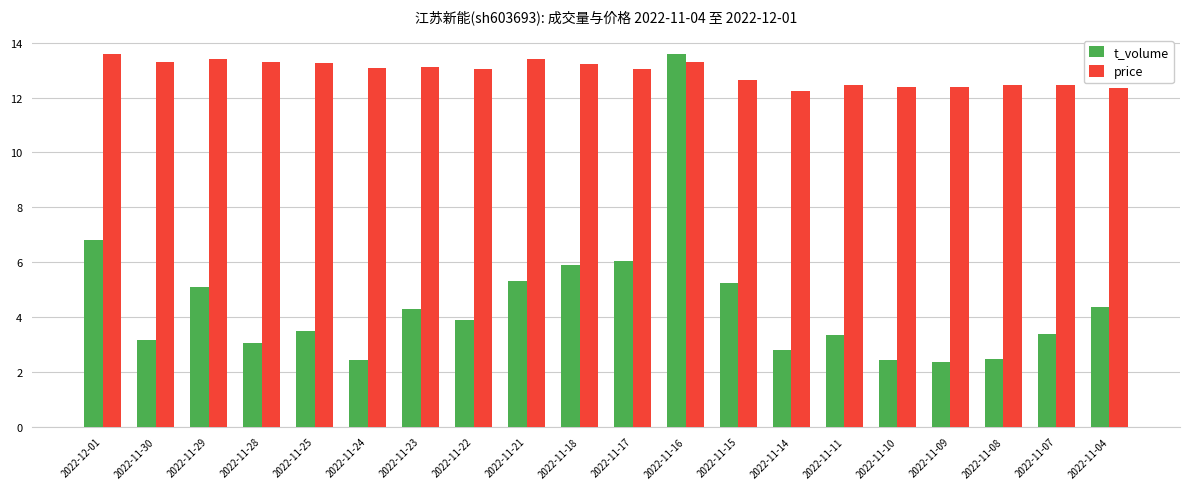

What are all the series names shown in the legend?

t_volume, price